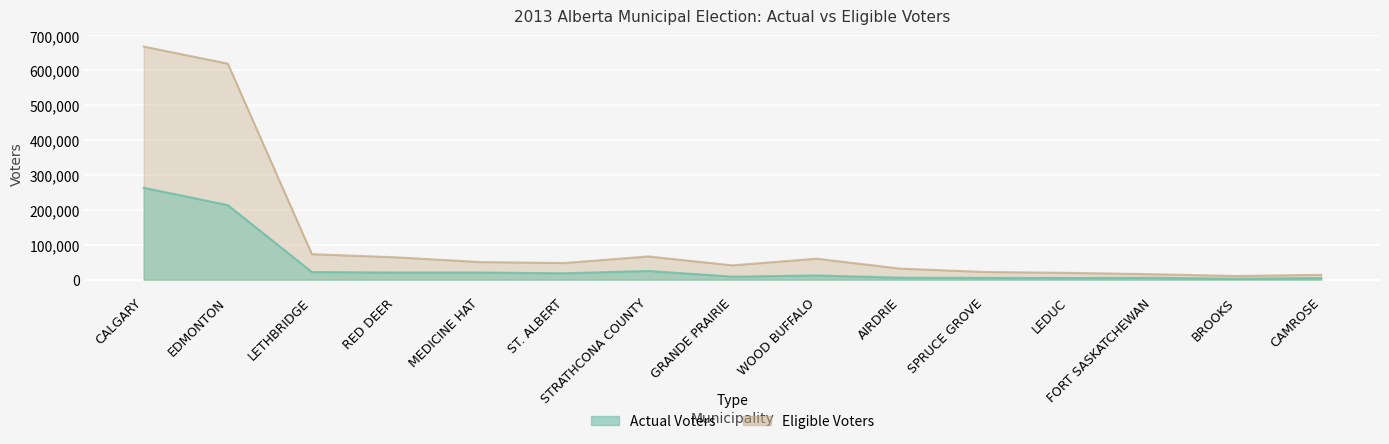

In Eligible Voters, how many points are higher than both neighbors (excluding endpoints)?

2